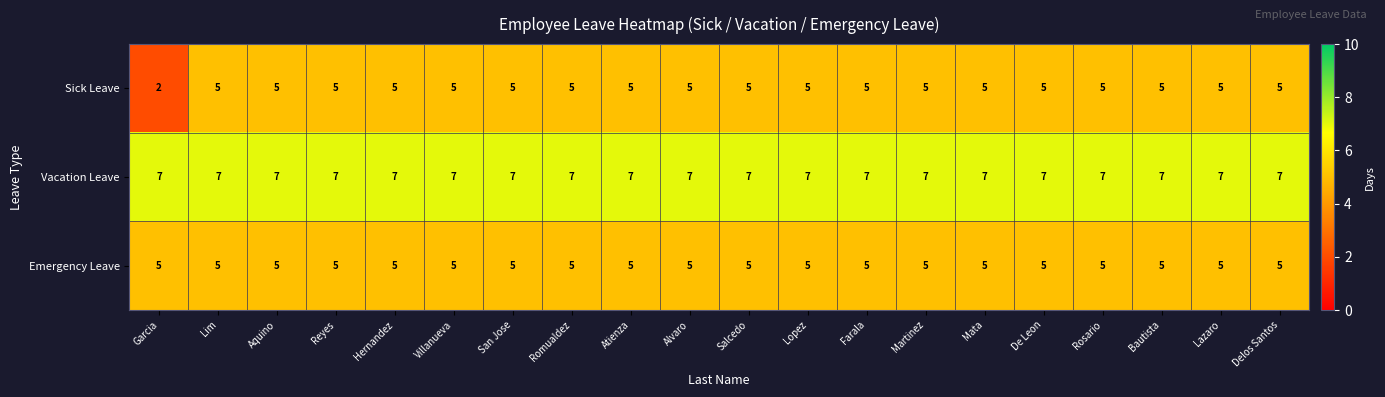

What value does the Emergency Leave series have at Martinez?

5